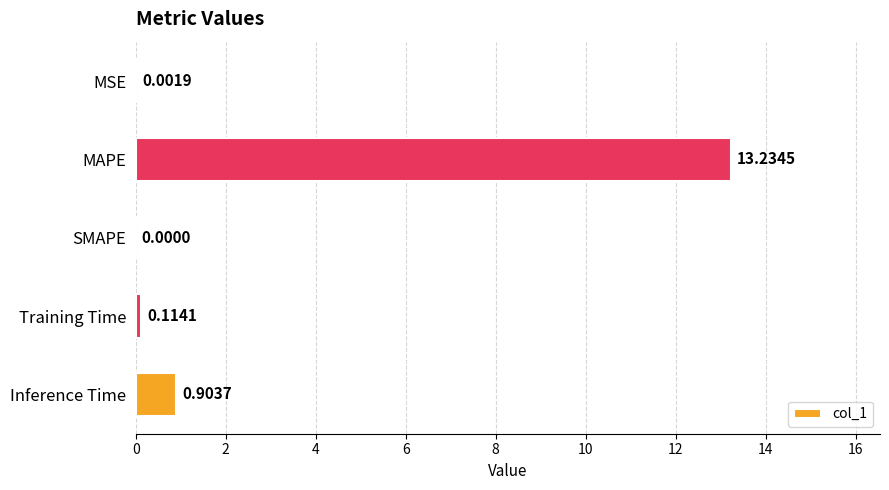

At which label is the value closest to 6?

Inference Time